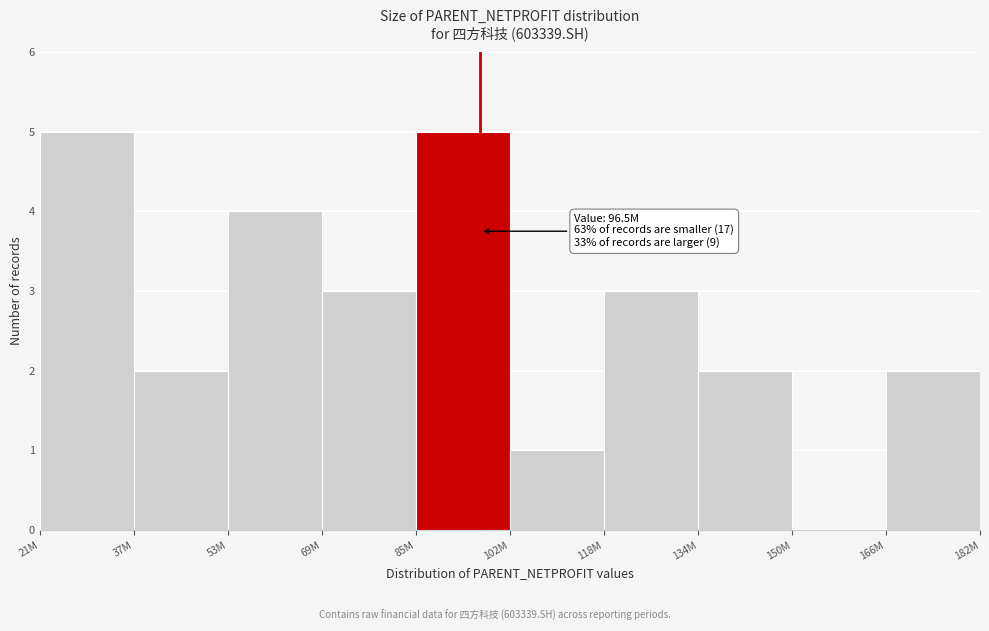

Reading left to right, list all the values displayed in this chart.

21M=5	37M=2	53M=4	69M=3	85M=5	102M=1	118M=3	134M=2	150M=0	166M=2